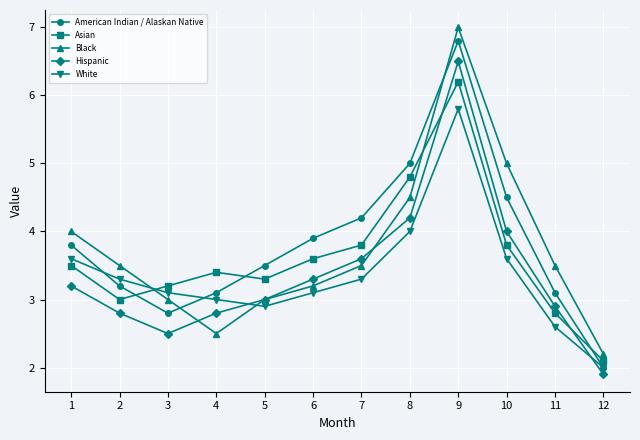

How many intersections are there between White and Asian?

1